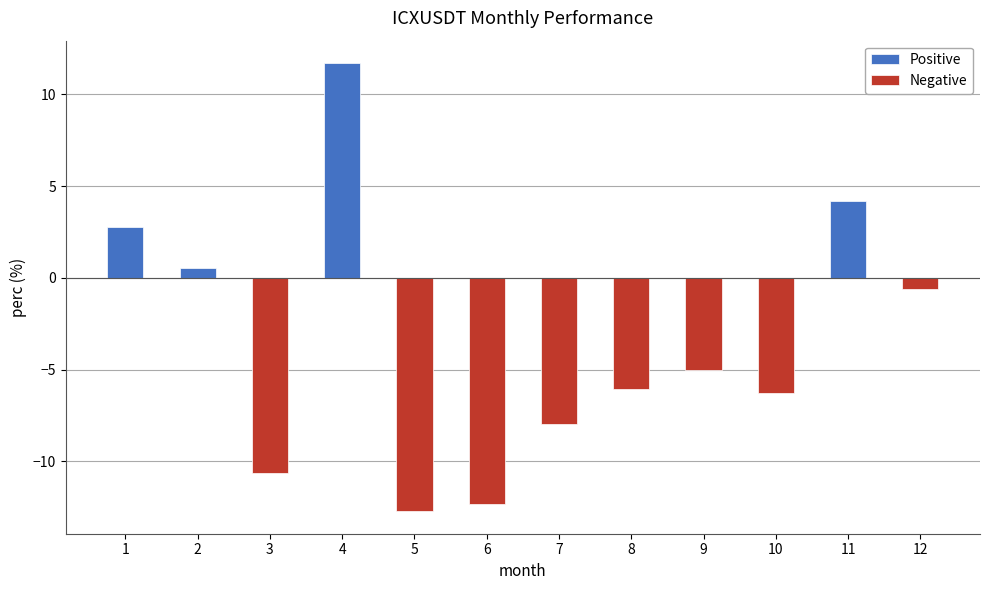

What is the average value?

-3.5